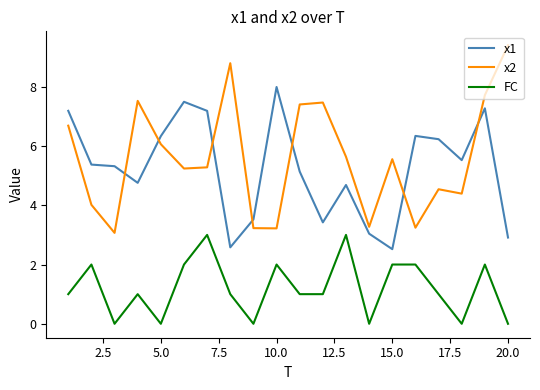

List the series in order of their peak value, highest first.

x2, x1, FC